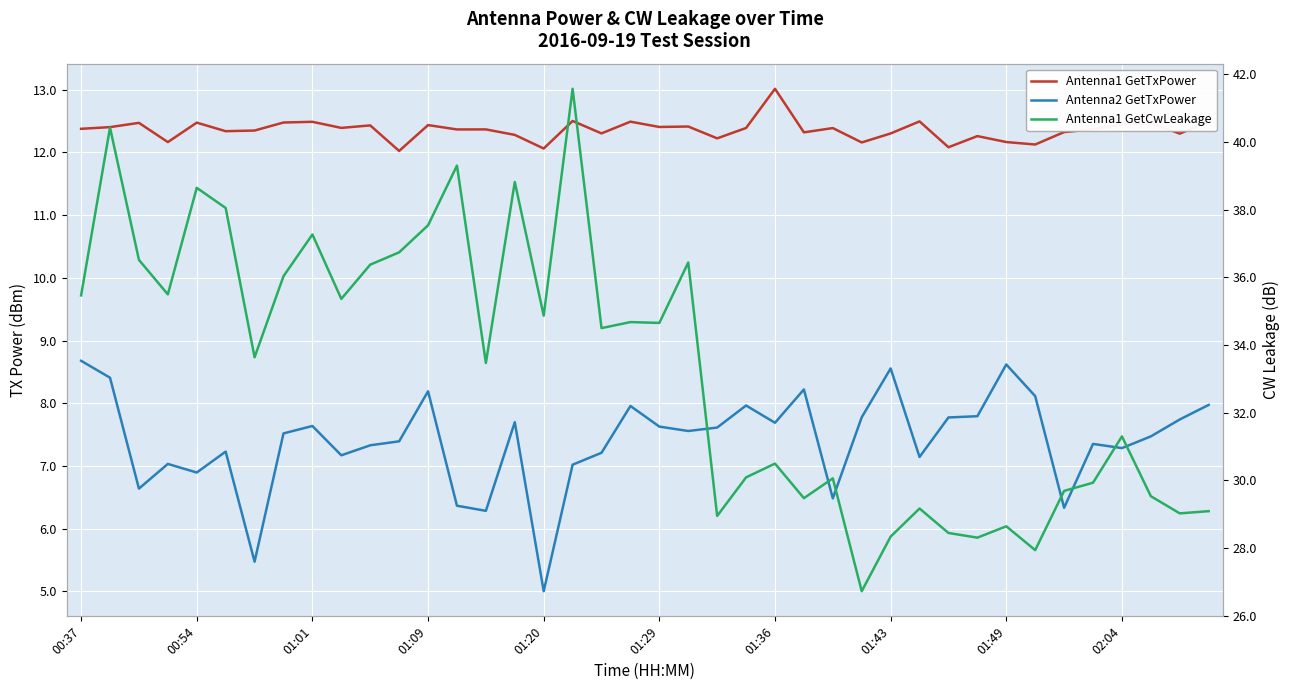

True or false: Antenna1 GetCwLeakage and Antenna1 GetTxPower cross at least once.

False